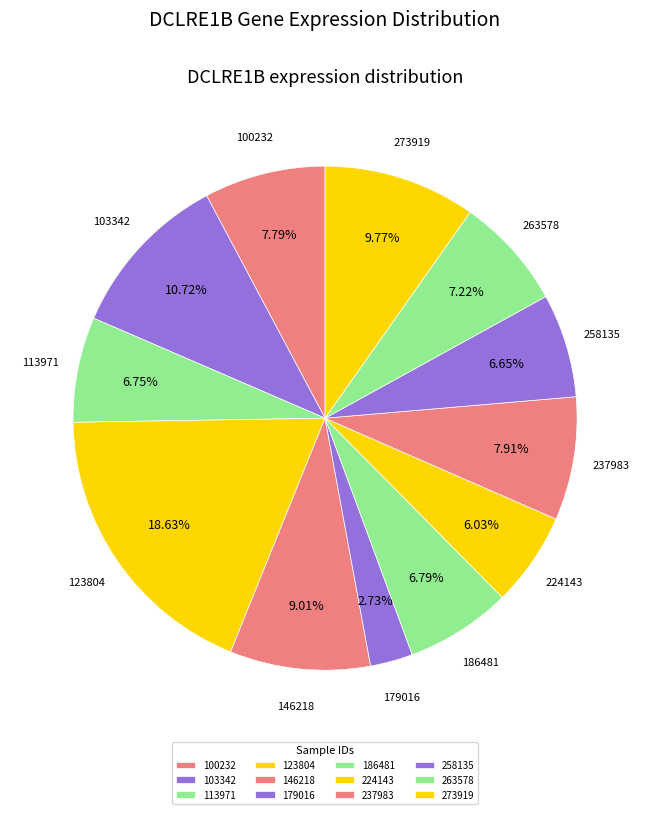

Does 258135 represent more than half of the total?

No